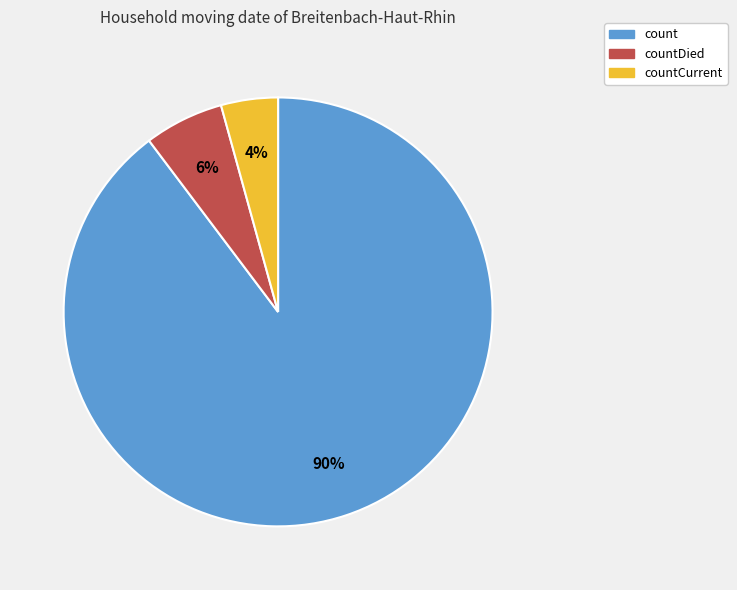

Is there a majority slice in this chart?

Yes